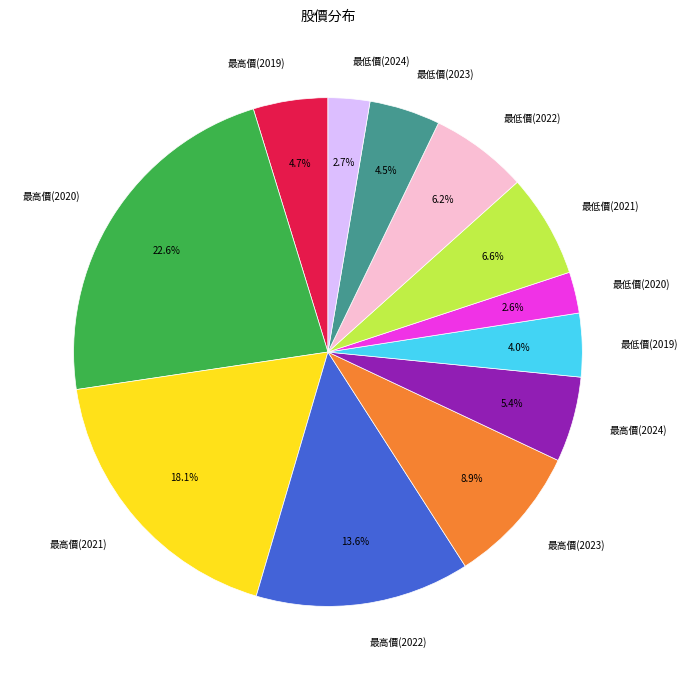

What is the ratio of the value at 最低價(2020) to the value at 最高價(2019)?

0.6